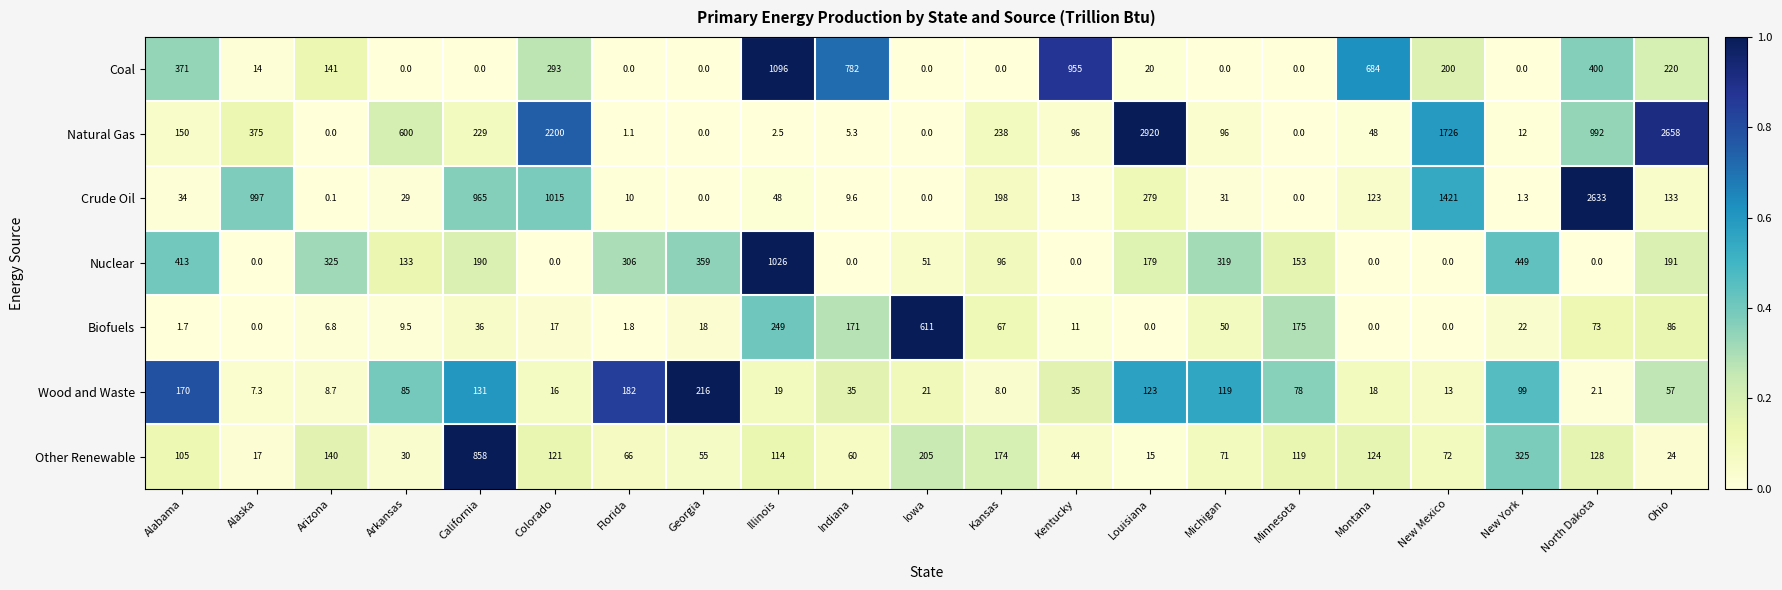

List the series in order of their peak value, highest first.

Natural Gas, Crude Oil, Coal, Nuclear, Other Renewable, Biofuels, Wood and Waste